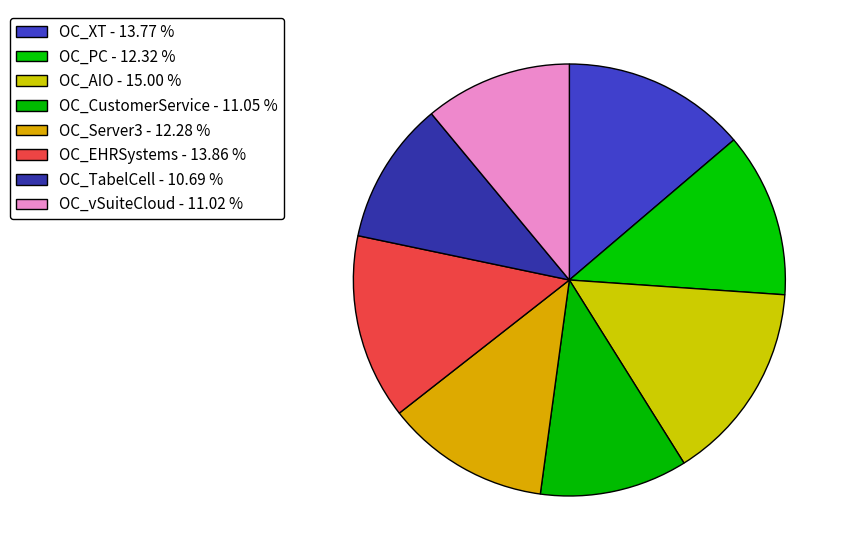

To the nearest percent, what is the average slice percentage?

12%